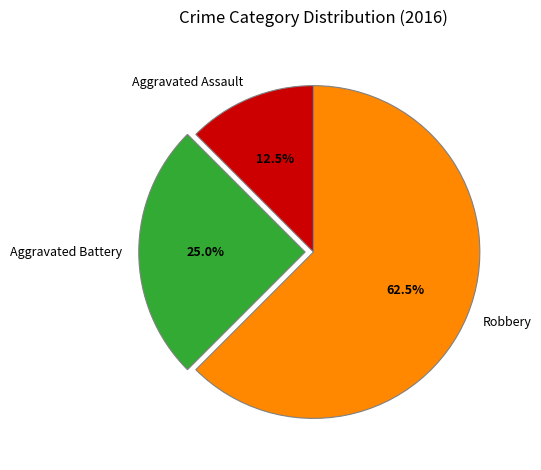

Which category has the smallest portion of the pie?

Aggravated Assault